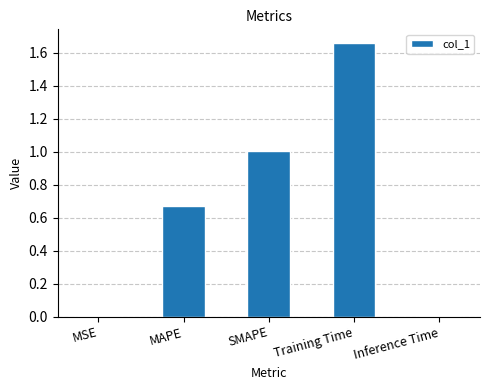

Is it true that the value at MAPE is 0.4?

False